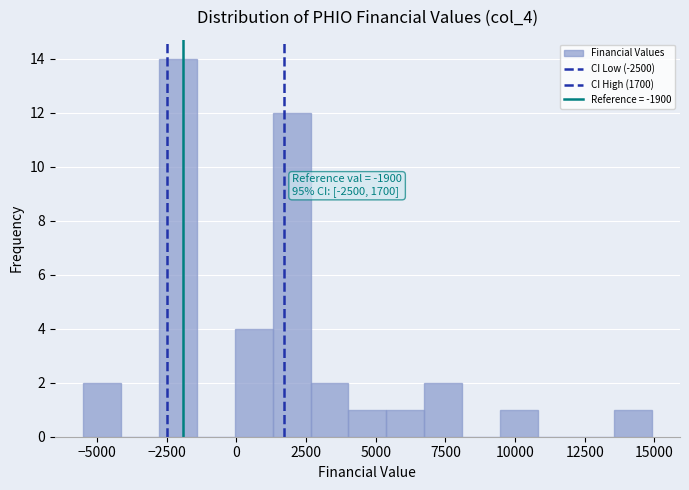

Read against the x-axis, roughly where is the centre of the tallest bar?

-2000